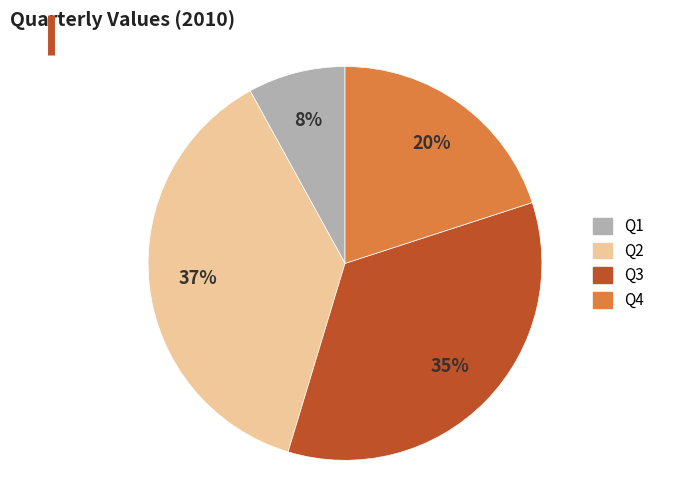

What is the ratio of the value at Q2 to the value at Q4?

1.9